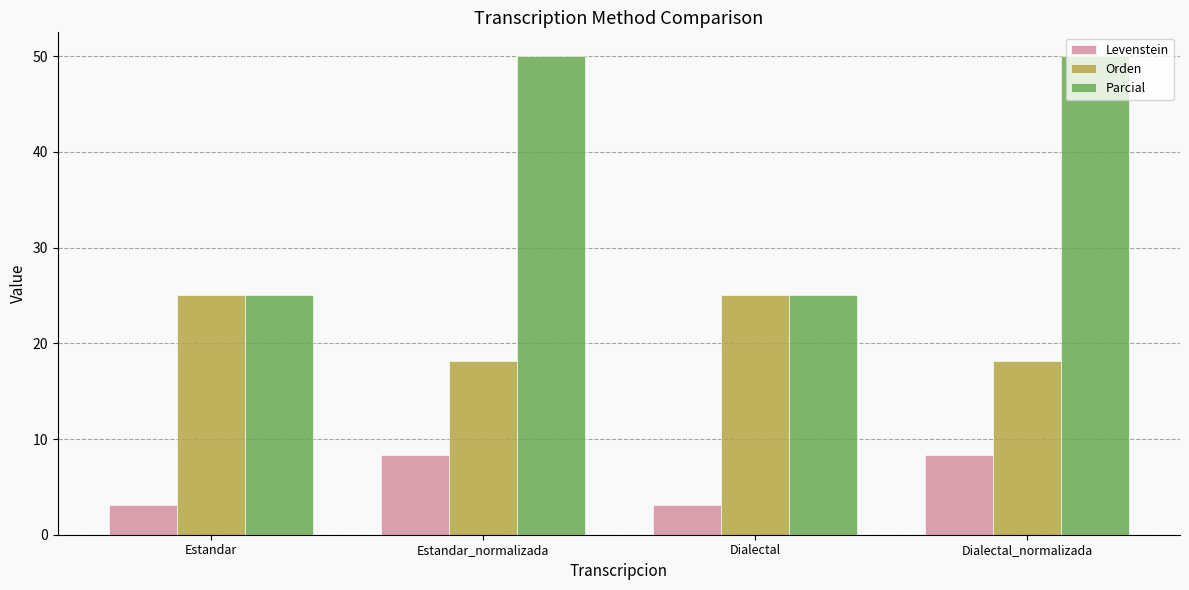

How many groups of bars are there?

4